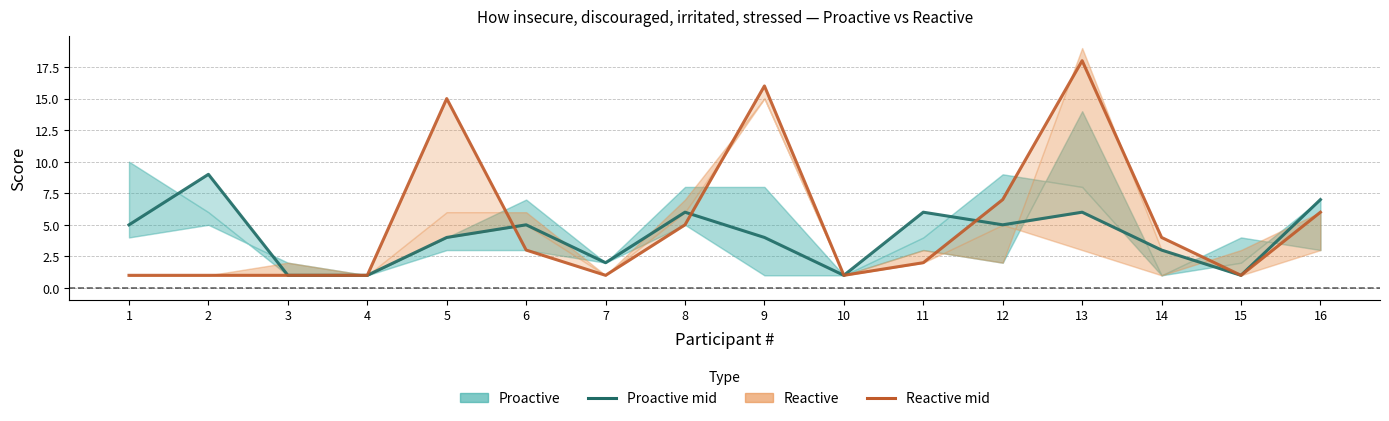

The Reactive (Turn-7) series shows 7 at 12. True or false?

True